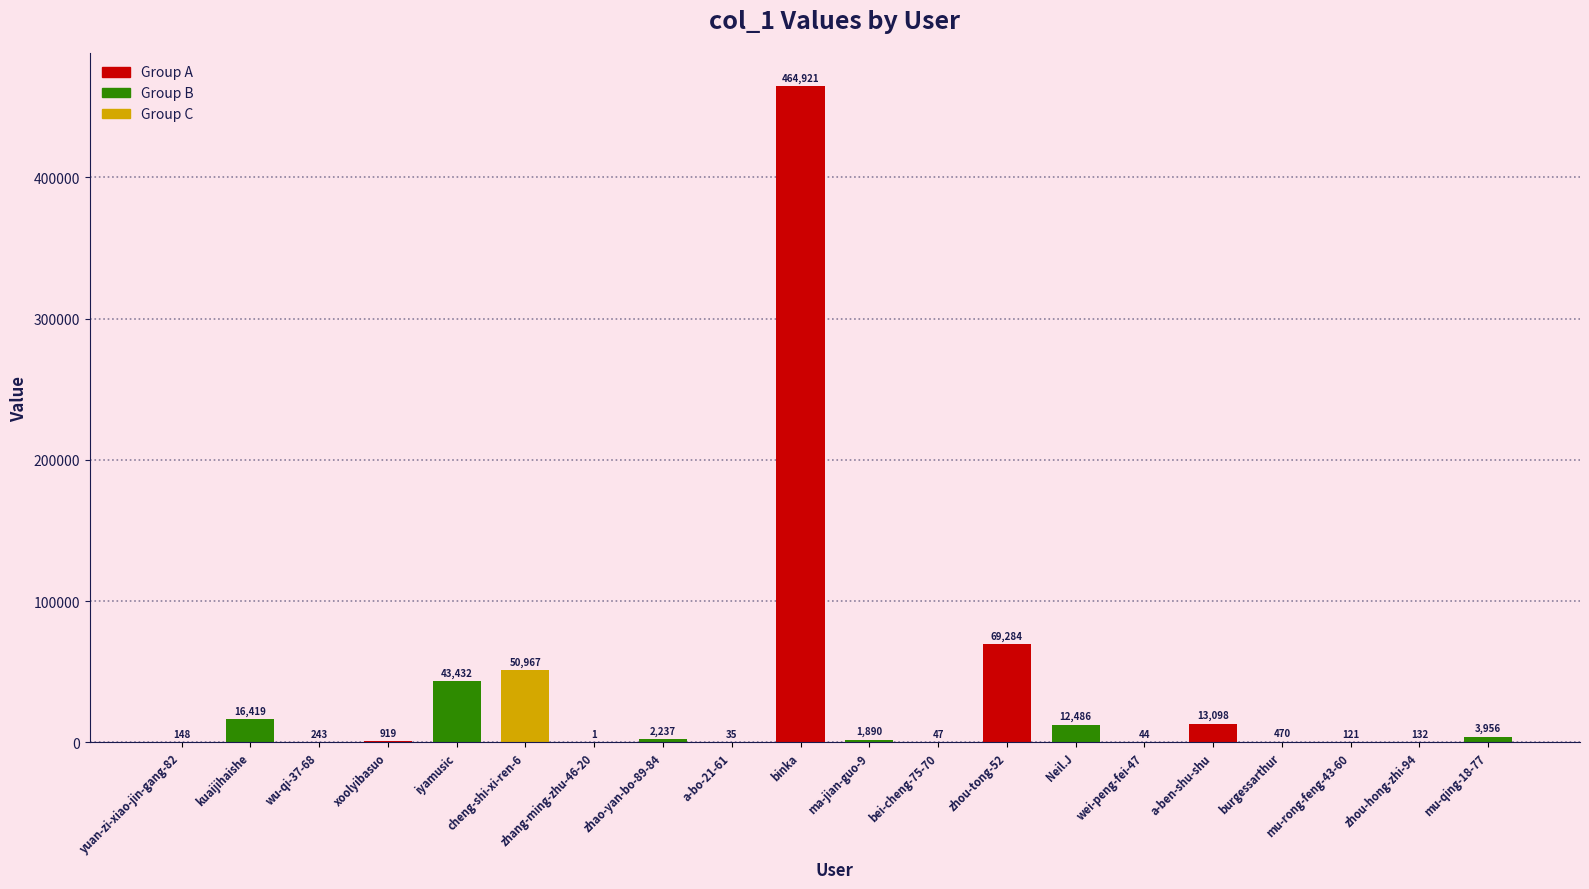

What is the sum of all values?

680850